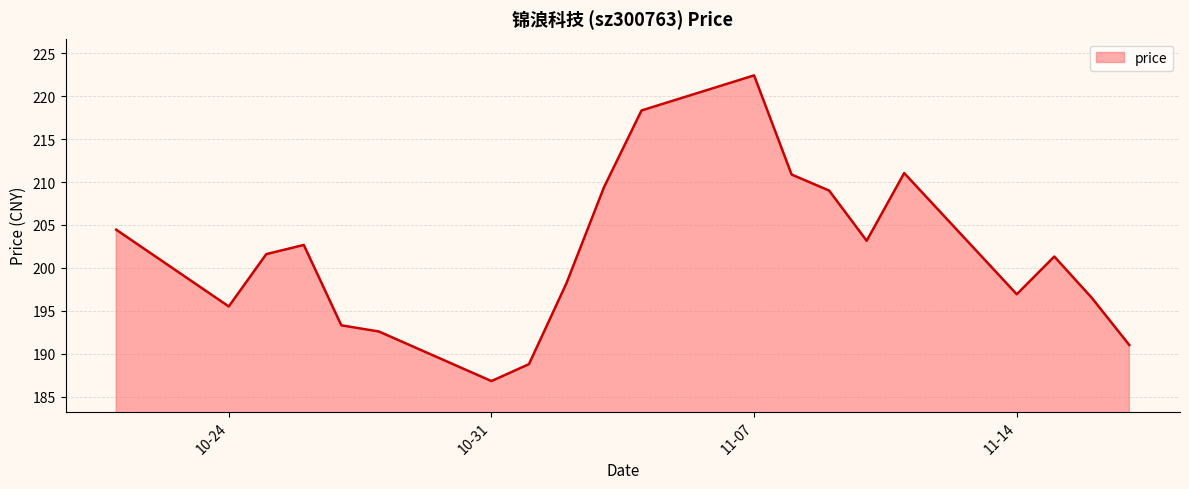

How many series are shown in this chart?

1